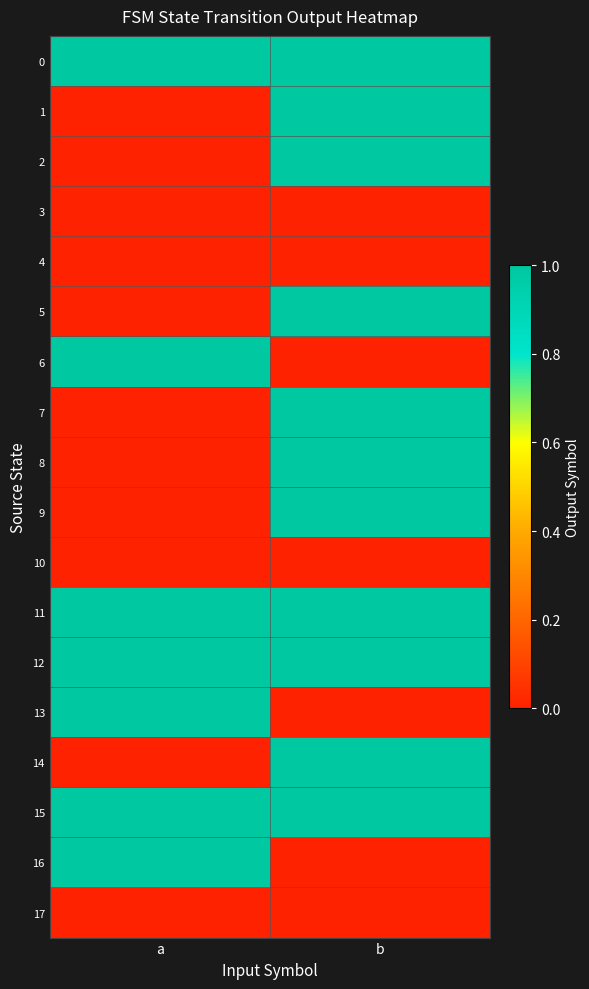

Between a and b, which series saw the biggest shift?

1